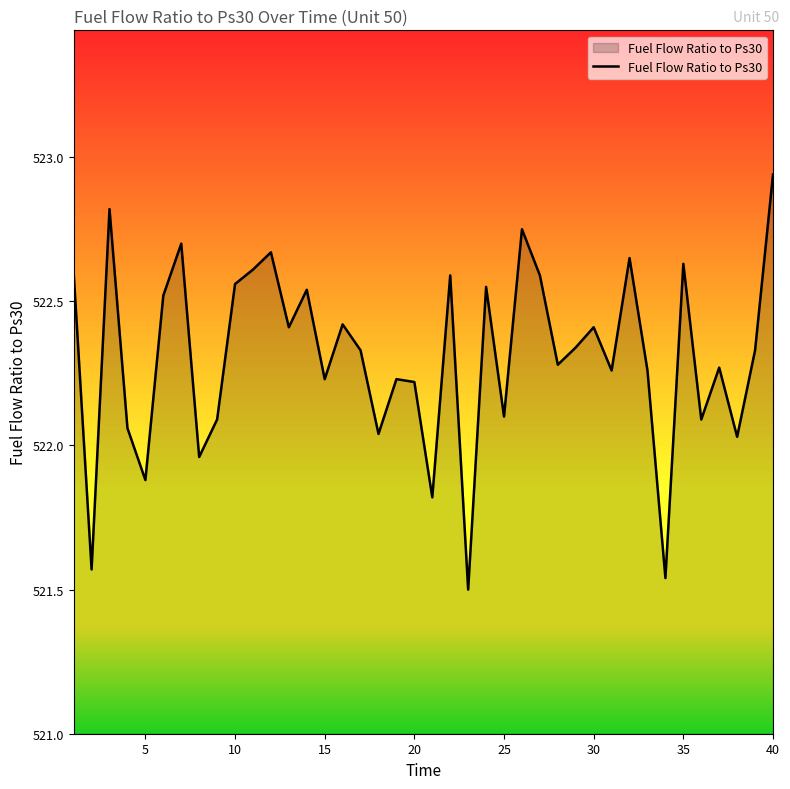

How many lines are shown in the chart?

1